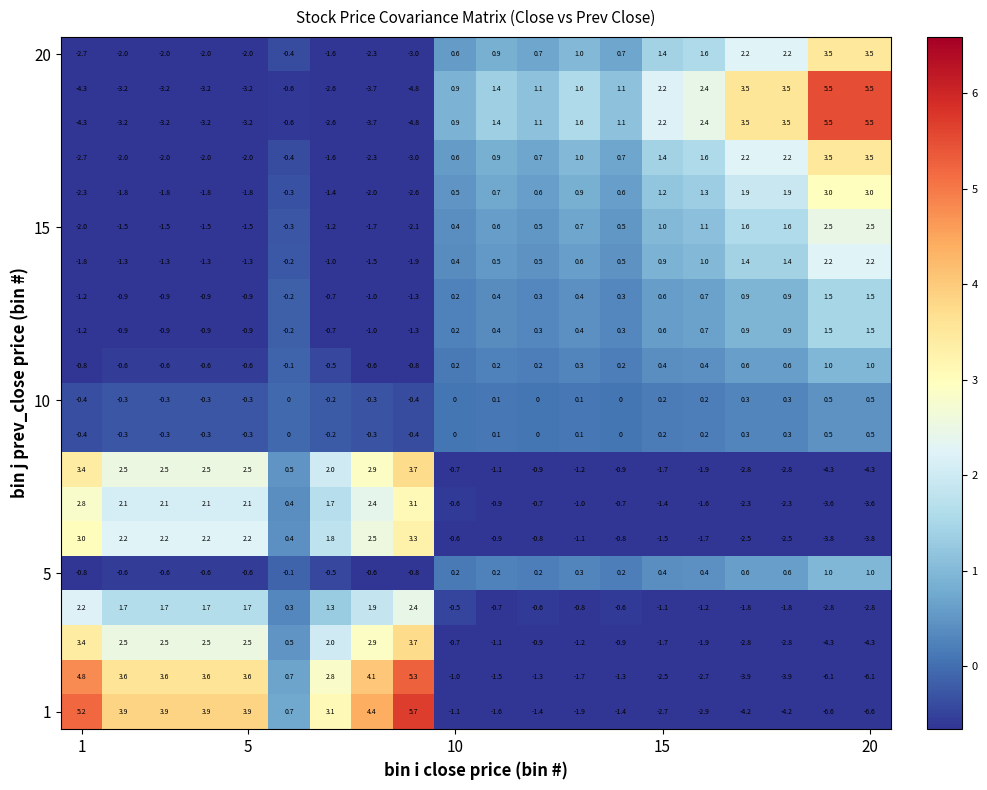

What is the maximum value shown in the chart?

5.7